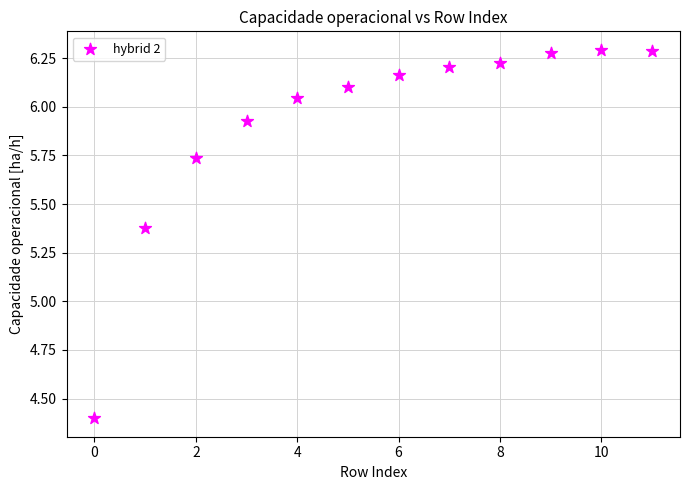

What is the range of Y values (max minus min)?

1.9